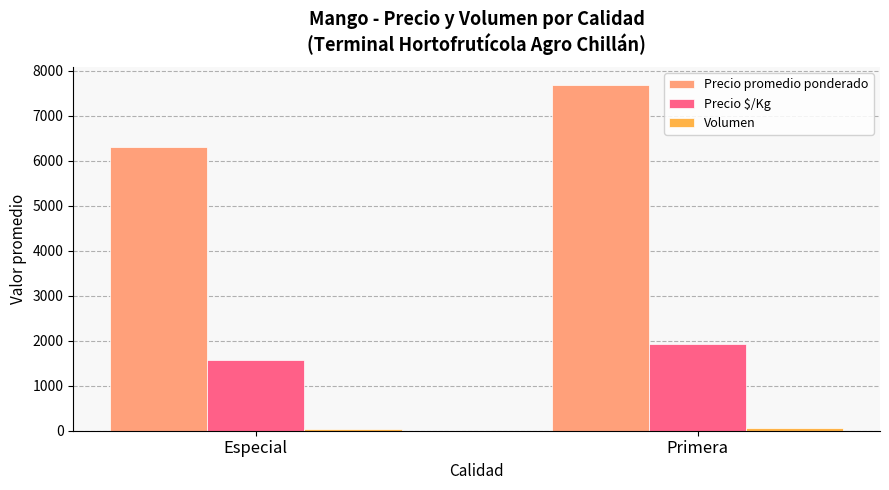

The value of Precio $/Kg at Primera is 1924.0. True or false?

True